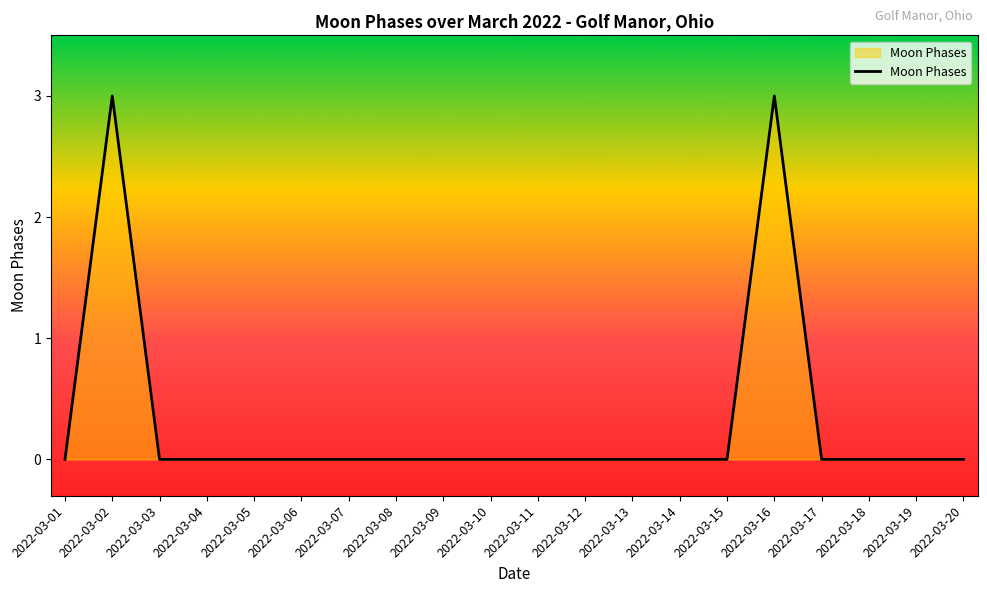

What is the maximum value shown in the chart?

3